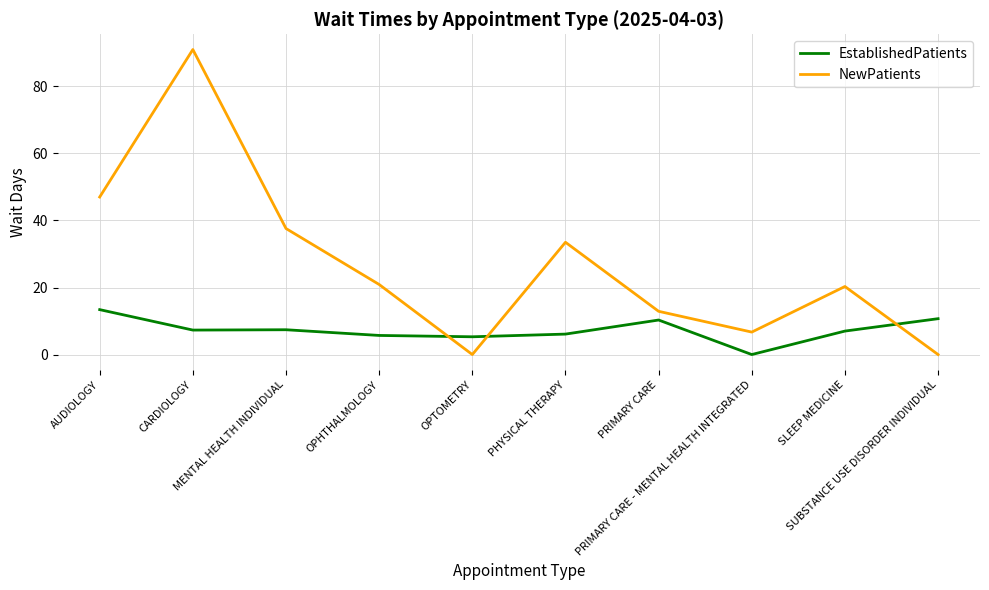

What are all the series names shown in the legend?

EstablishedPatients, NewPatients